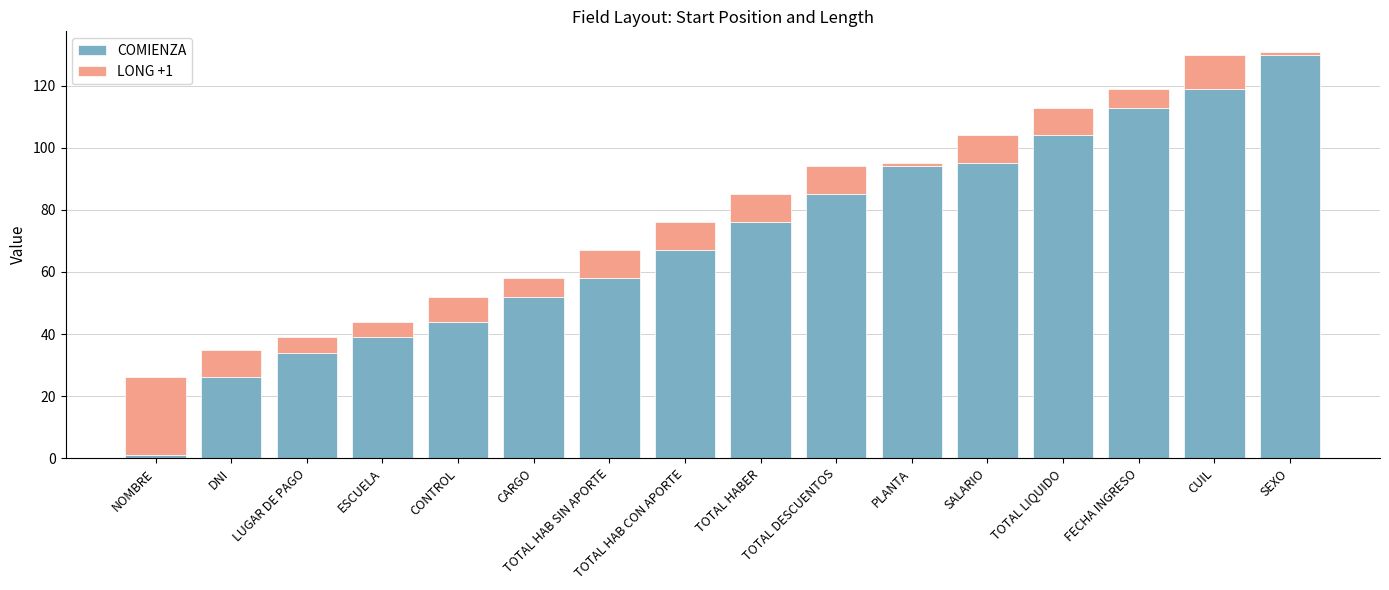

At which label is COMIENZA closest to 65?

TOTAL HAB CON APORTE